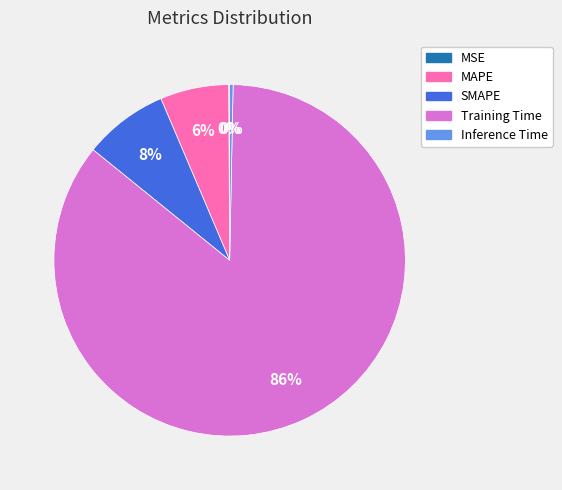

To the nearest percent, what percentage of the pie is MAPE?

6%